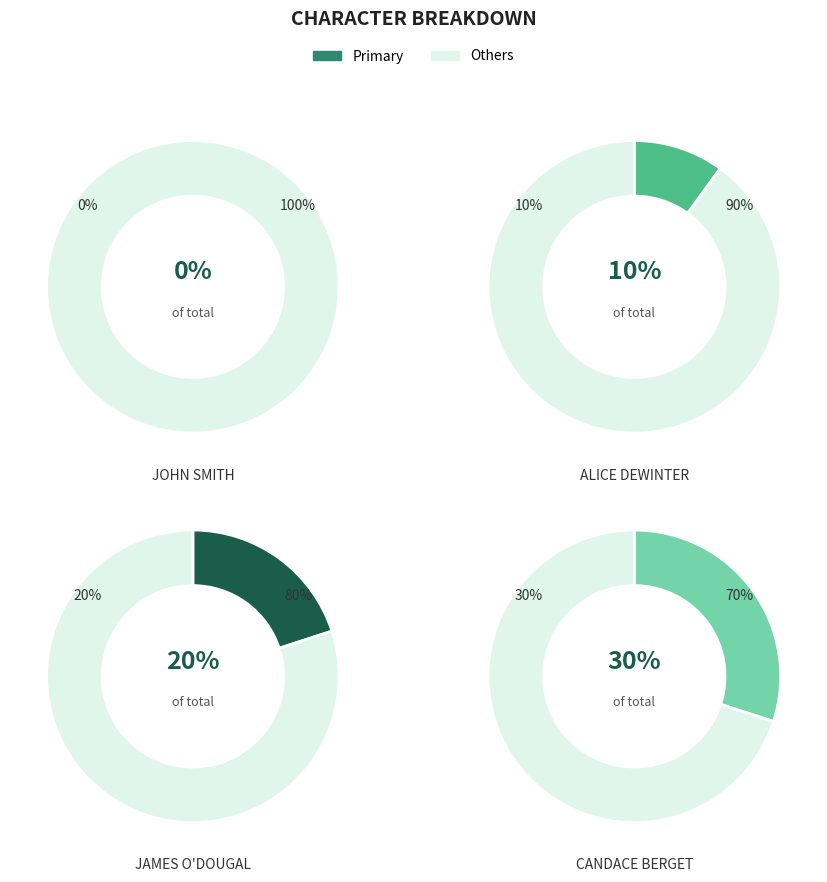

What is the smallest slice in the pie chart?

John Smith